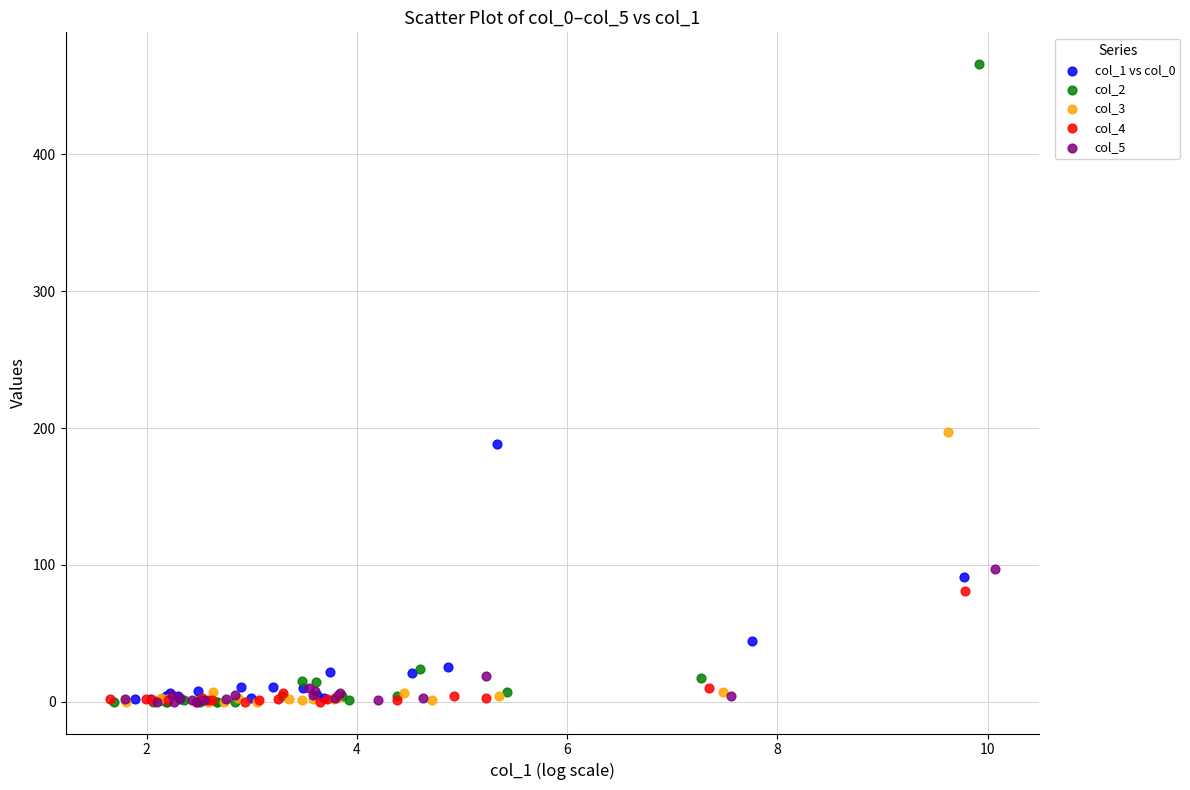

Which series reaches the maximum Y coordinate?

col_2